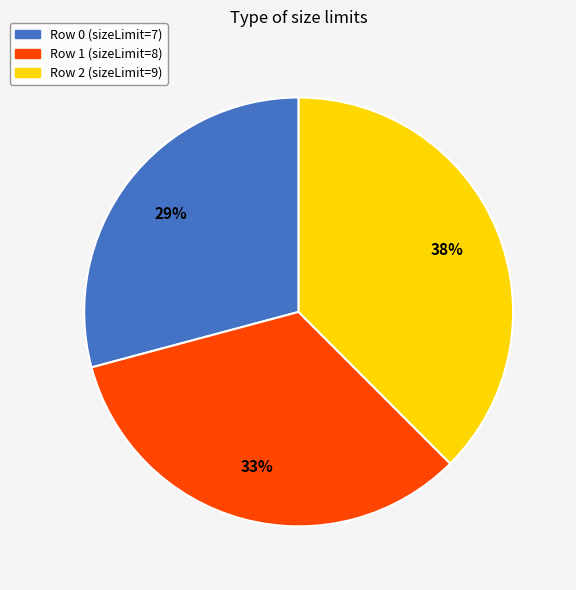

Which category has the biggest portion of the pie?

Row 2 (sizeLimit=9)